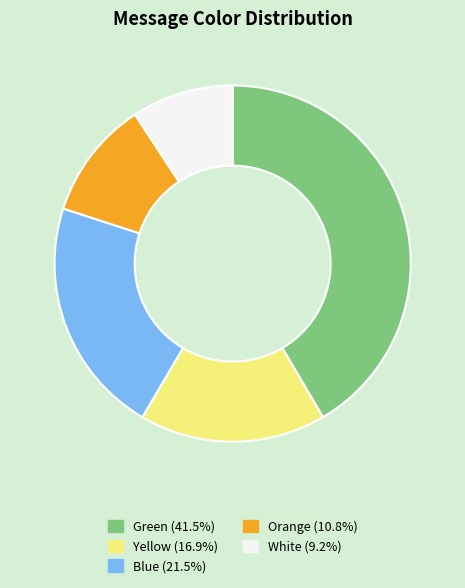

Combined, do Orange (10.8%) and Blue (21.5%) account for over 50%?

No